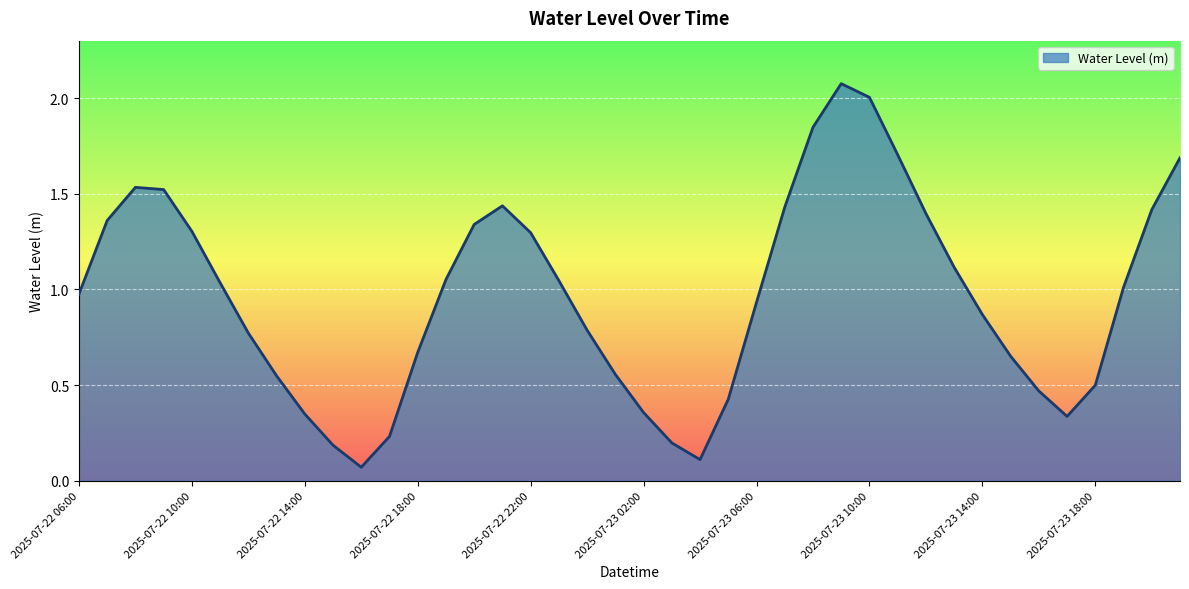

What is the difference between the maximum and minimum values?

2.0